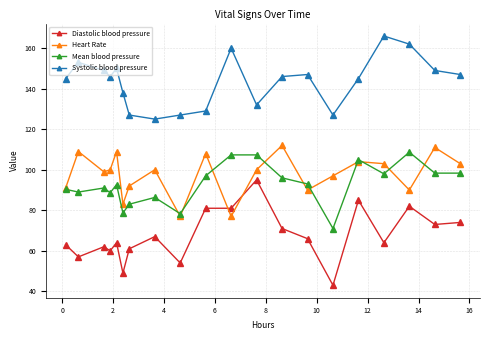

What is the difference between the second highest and minimum values in the Heart Rate series?

34.0